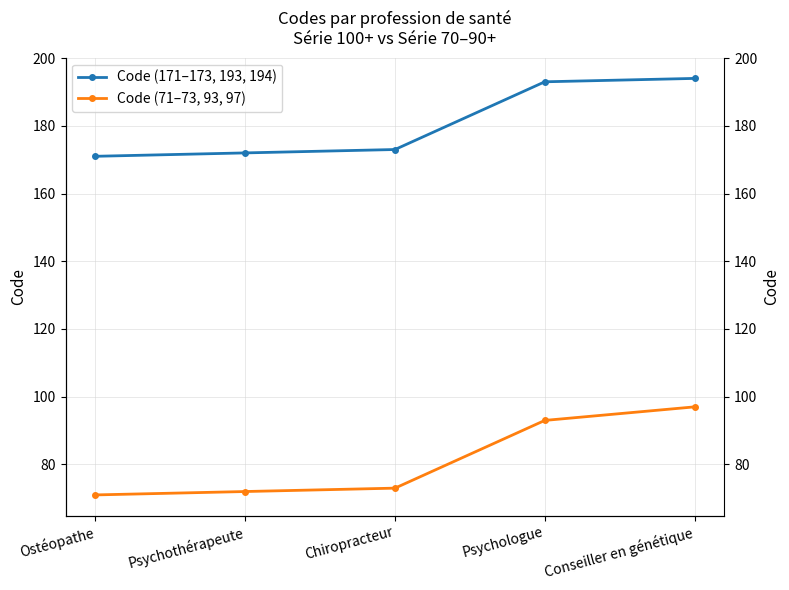

True or false: Code (71–73, 93, 97) and Code (171–173, 193, 194) intersect in this chart.

False